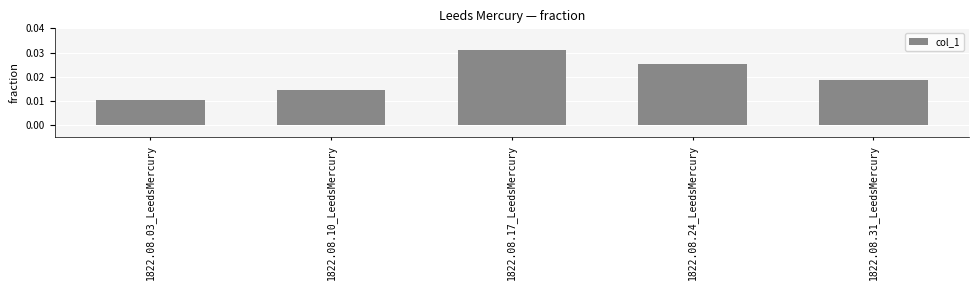

Does the chart contain any negative values?

No